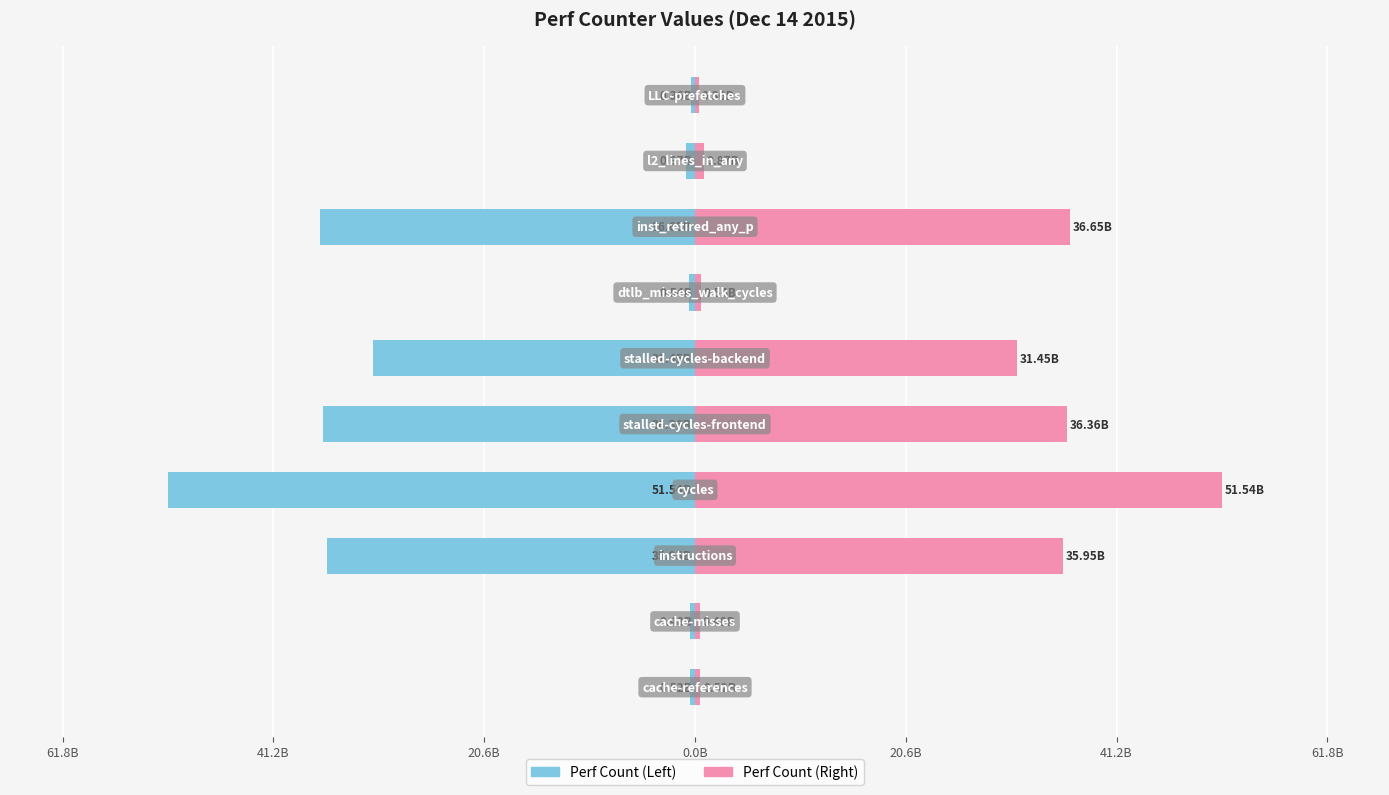

List the series in order of their overall mean, lowest first.

Perf Count (Left), Perf Count (Right)